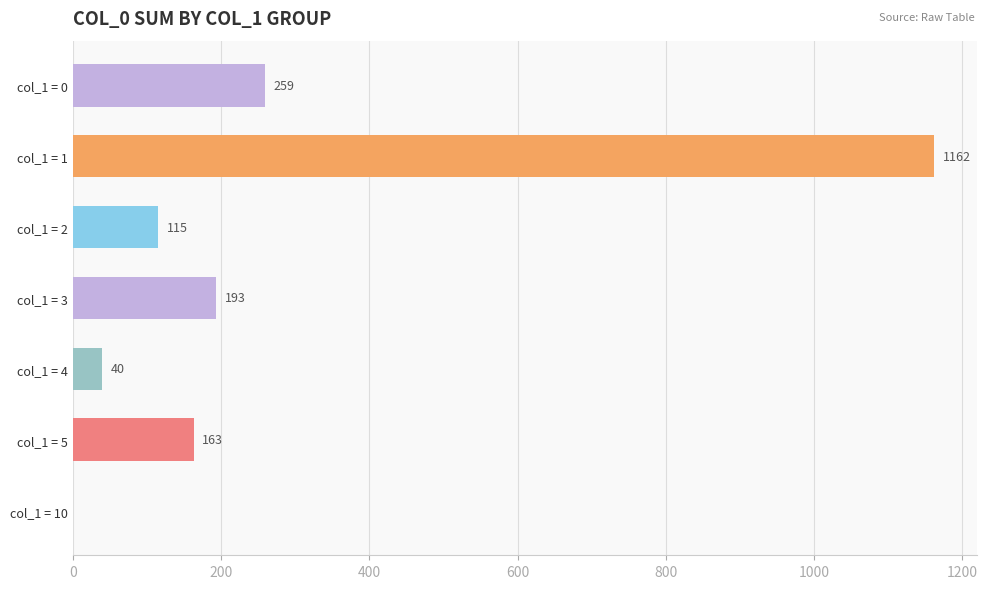

Which has a higher value, col_1 = 0 or col_1 = 3?

col_1 = 0